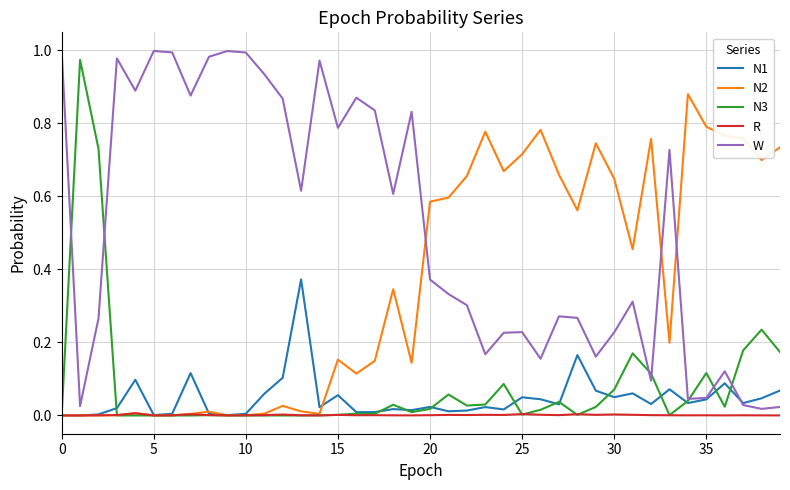

What are all the series names shown in the legend?

N1, N2, N3, R, W